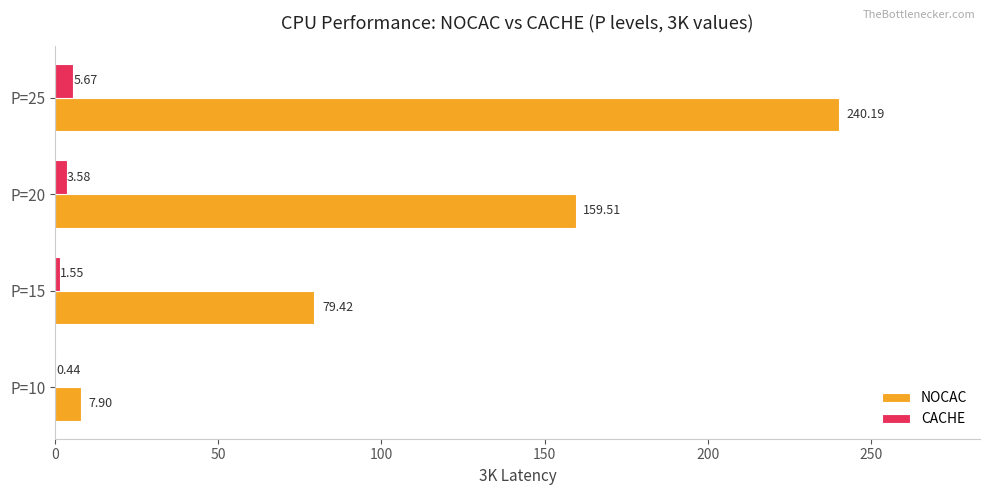

Which series changed the most between P=15 and P=25?

NOCAC